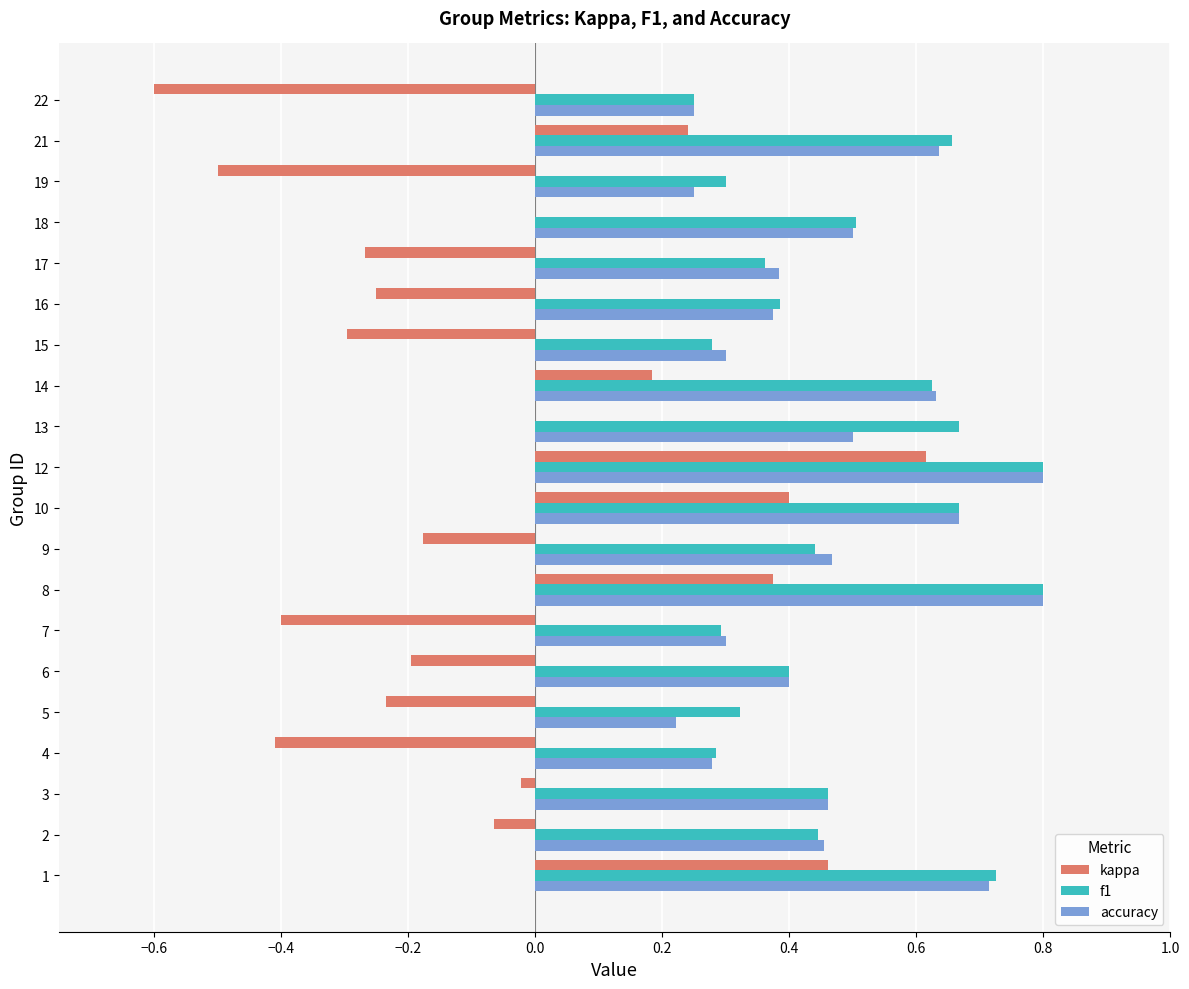

Which series changed the most between 4 and 8?

kappa